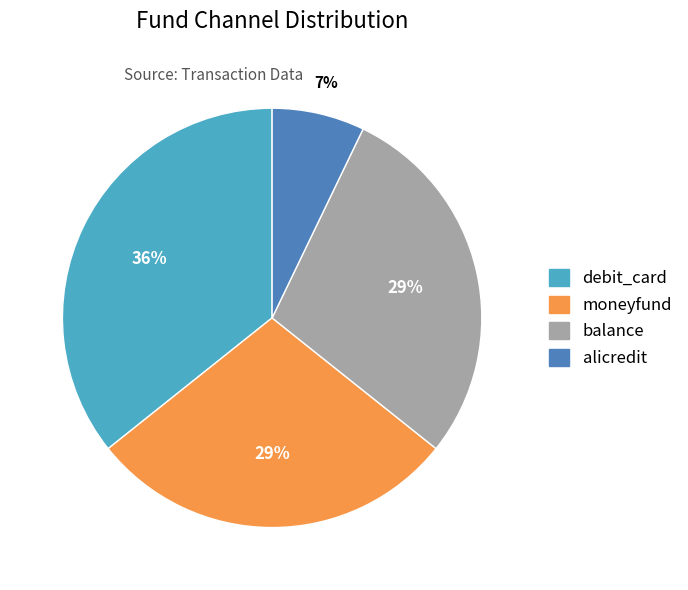

Is there a majority slice in this chart?

No